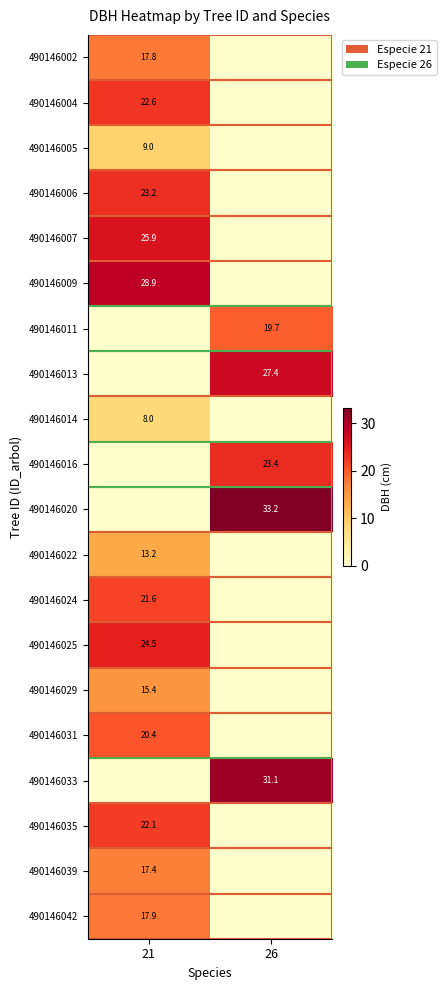

The 490146016 series shows 36.9 at 26. True or false?

False